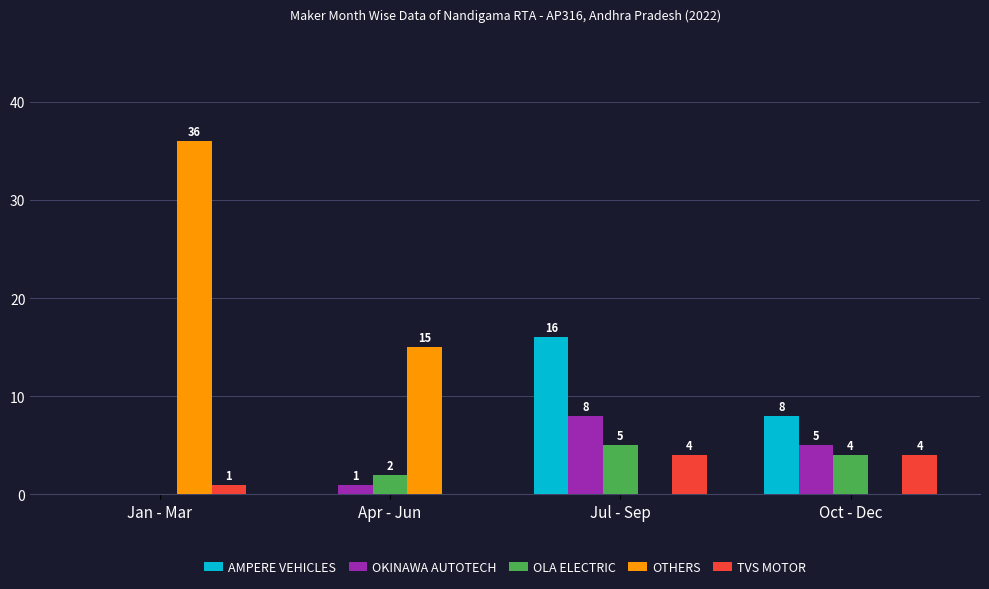

The TVS MOTOR series shows 4 at Oct - Dec. True or false?

True